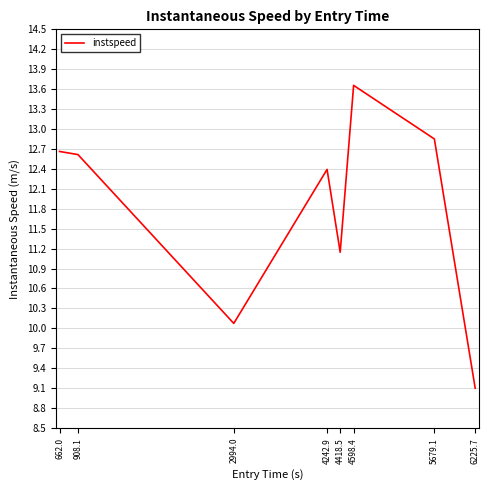

Approximately how many times larger is the value at 2994.0 compared to 4598.4?

0.7